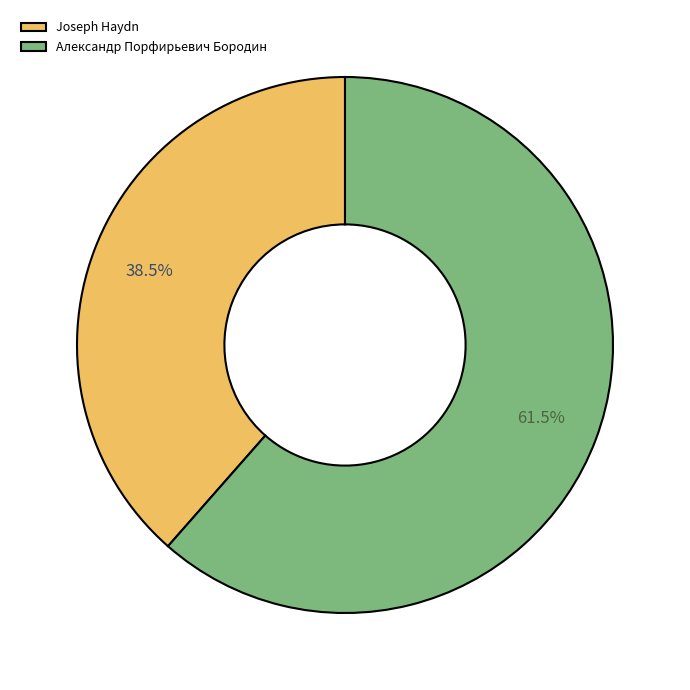

What is the smallest slice in the pie chart?

Joseph Haydn